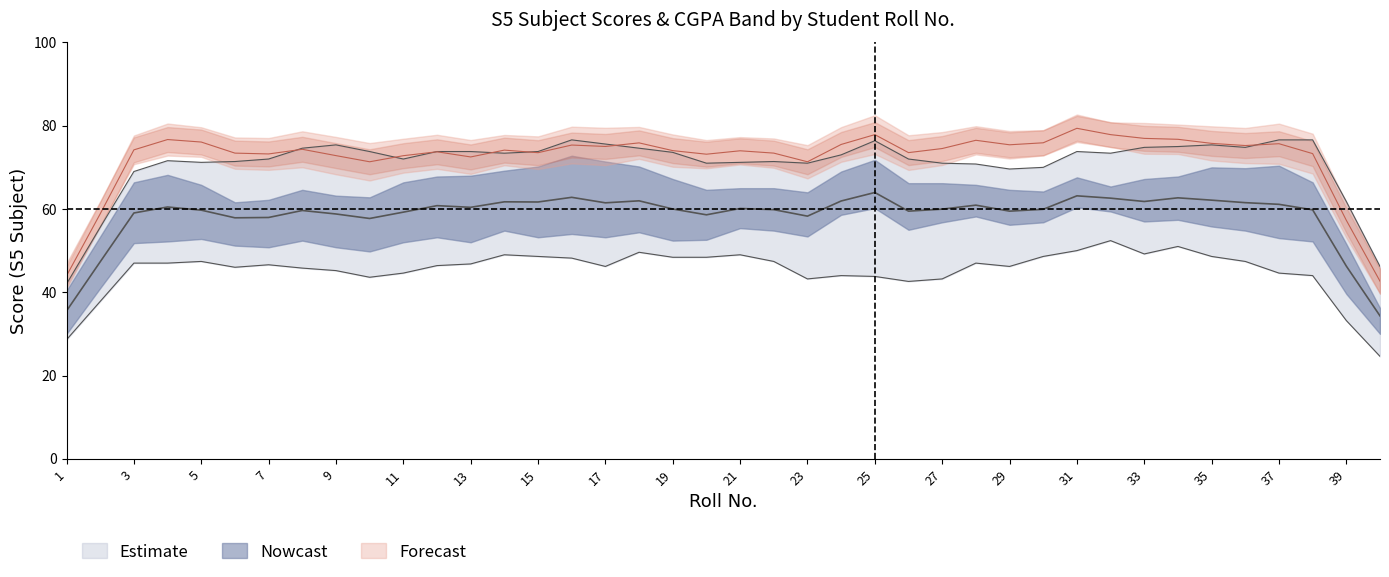

How many lines are shown in the chart?

6